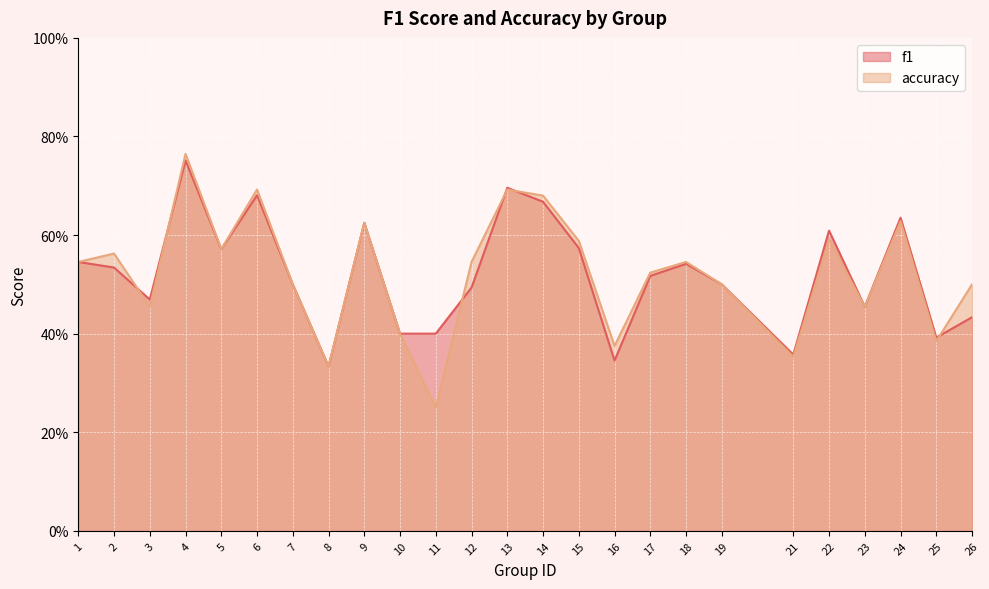

True or false: accuracy has more than 2 interior local peaks.

True